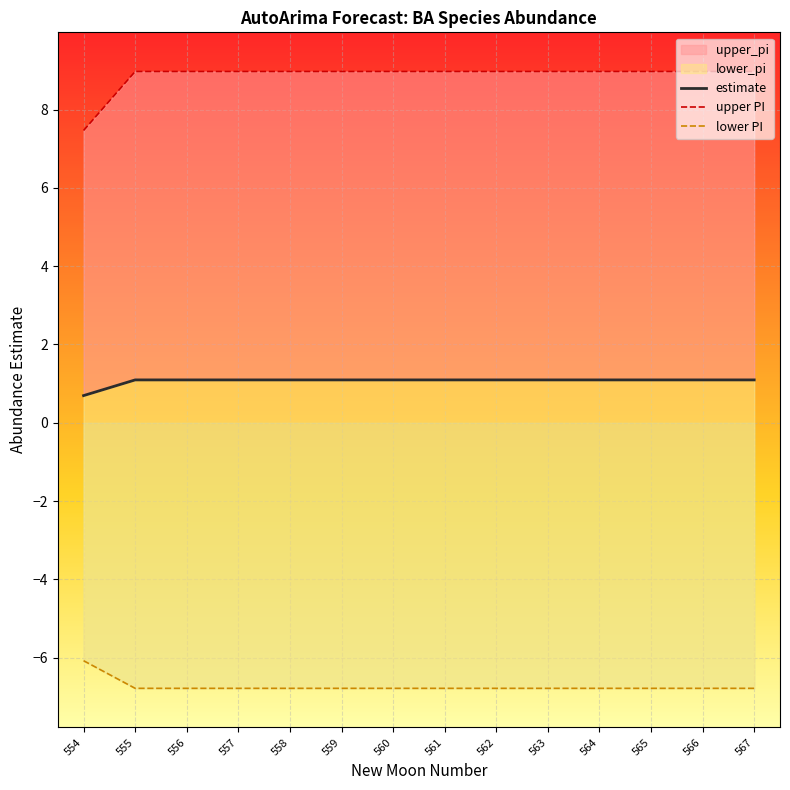

What are all the series names shown in the legend?

estimate, upper PI, lower PI